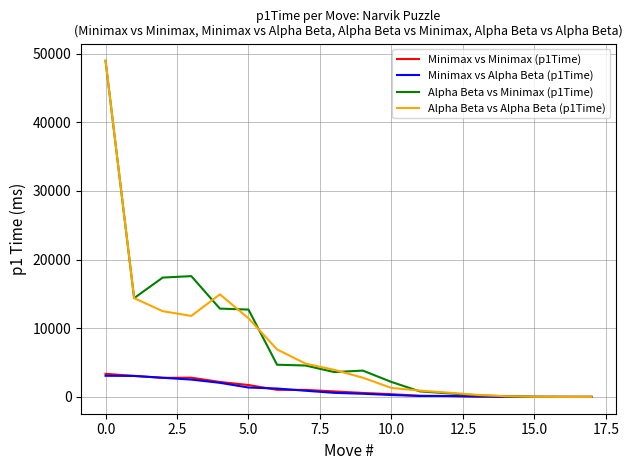

What are all the series names shown in the legend?

Minimax vs Minimax (p1Time), Minimax vs Alpha Beta (p1Time), Alpha Beta vs Minimax (p1Time), Alpha Beta vs Alpha Beta (p1Time)